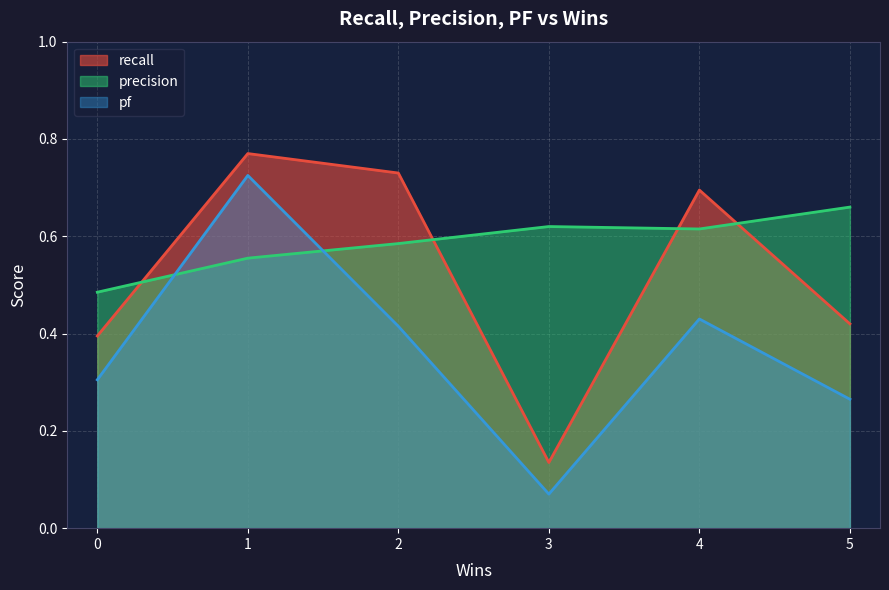

Does the chart display data point markers on the line(s)?

No